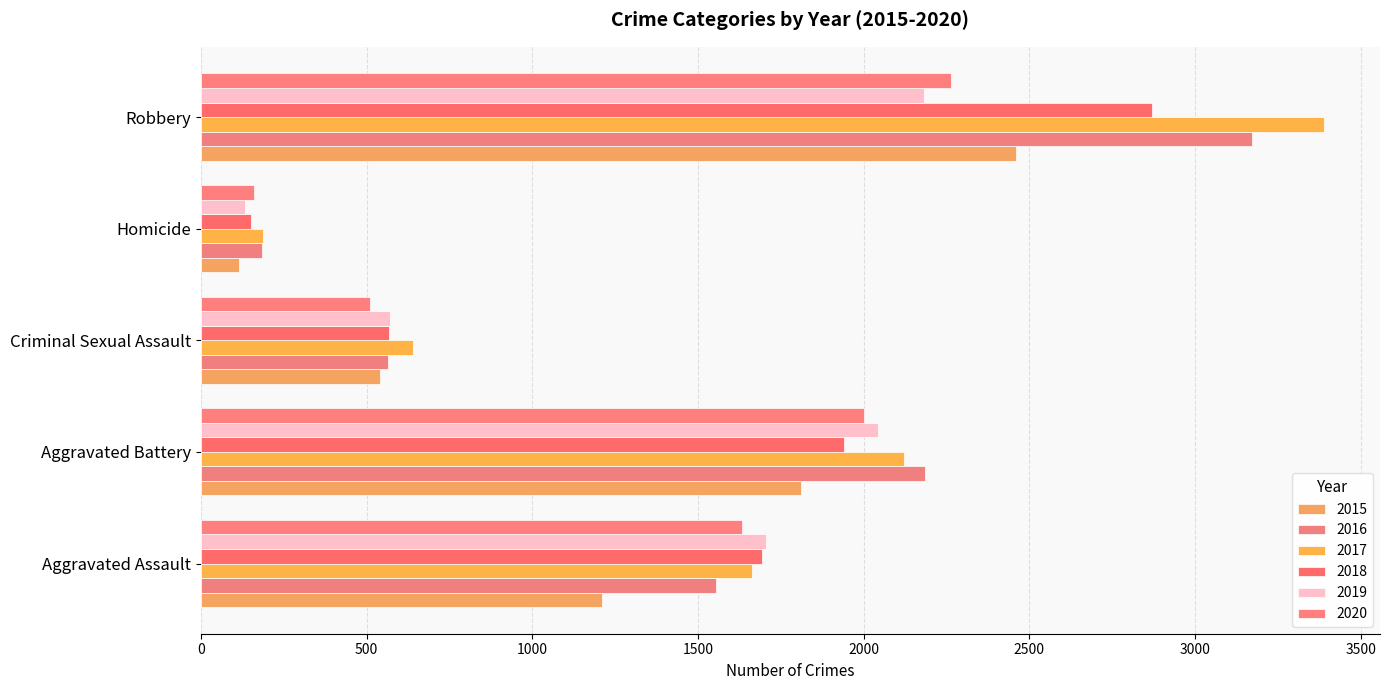

What is the difference between the maximum and minimum values in the 2020 series?

2104